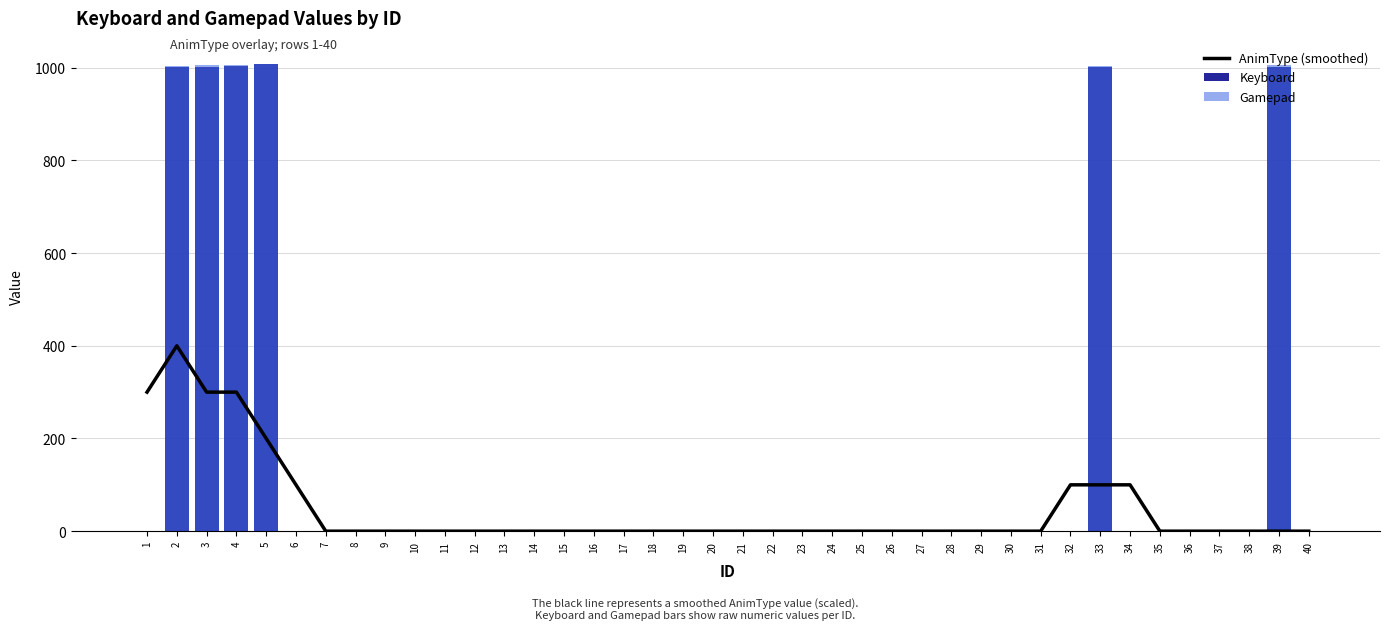

At which category is the sum across all series the highest?

2